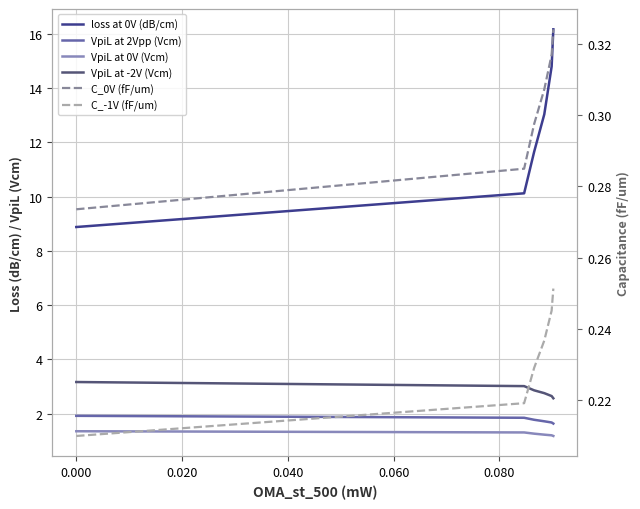

Does the chart have visible grid lines?

Yes